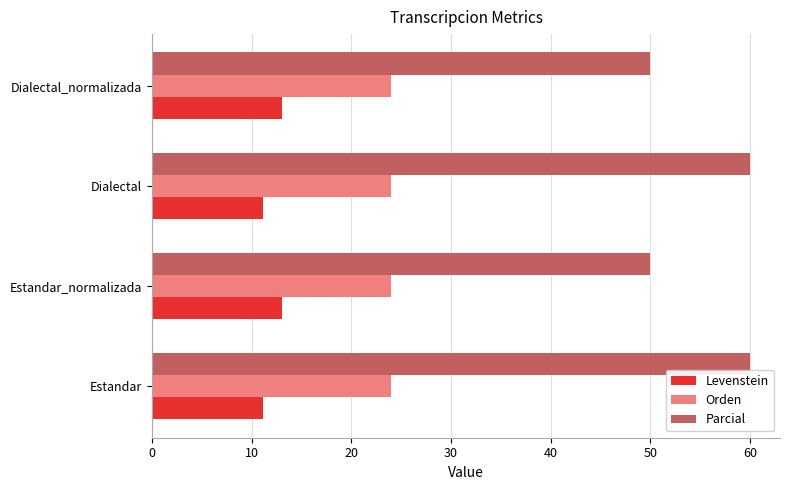

What is the approximate value of Orden at Dialectal?

24.0